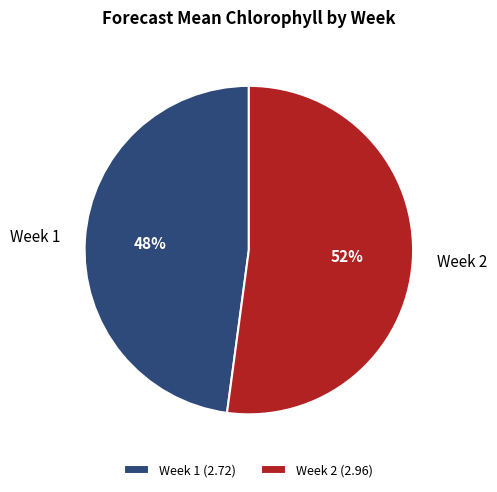

True or false: Week 1 accounts for 58% of the total.

False